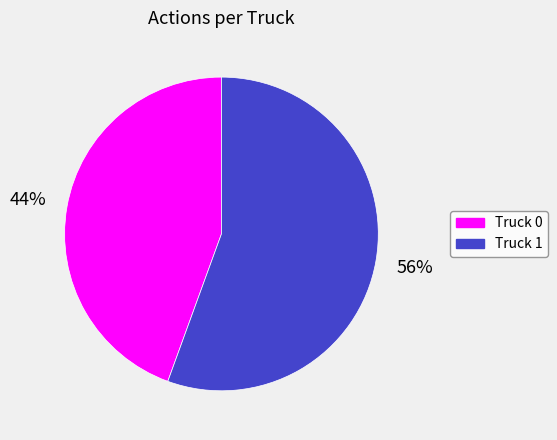

To the nearest percent, what is the combined percentage of Truck 1 and Truck 0?

100%